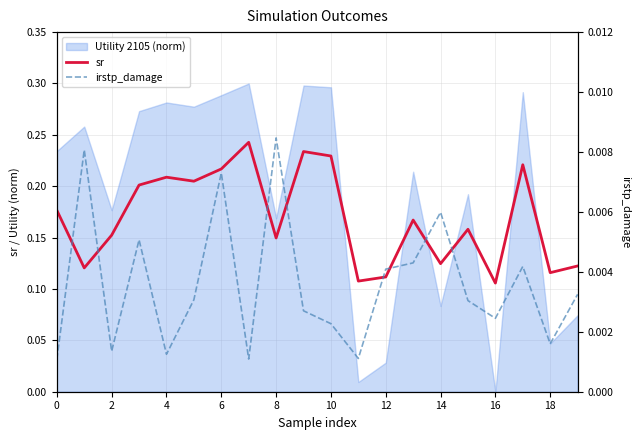

How many lines are shown in the chart?

2